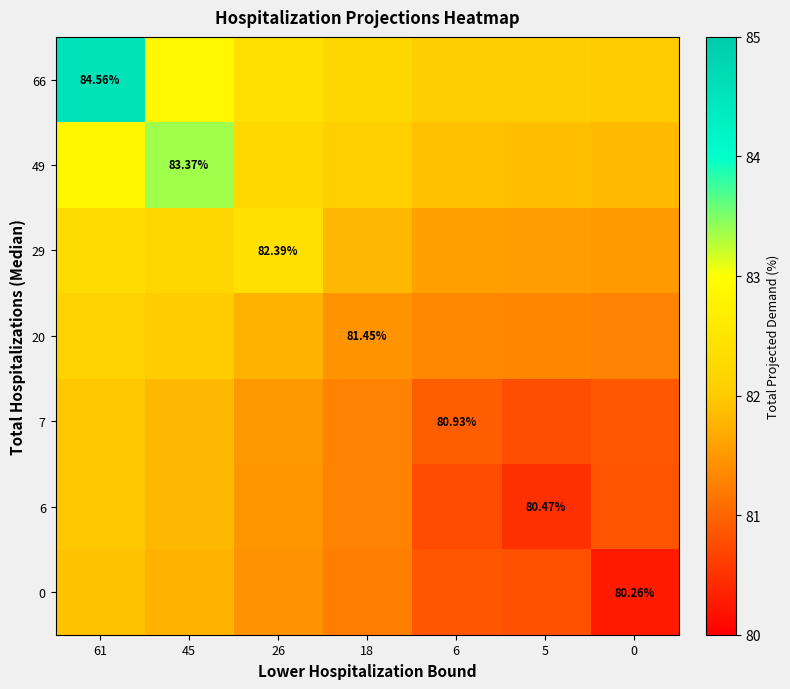

What is the average value of the 7 series?

81.3